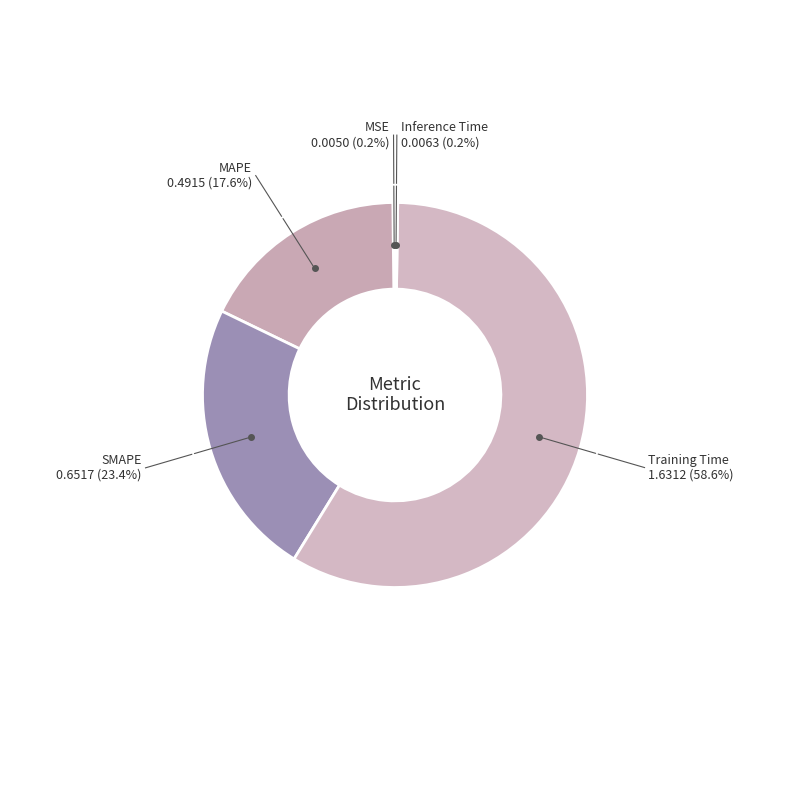

Is the sum of SMAPE and MAPE greater than half?

No